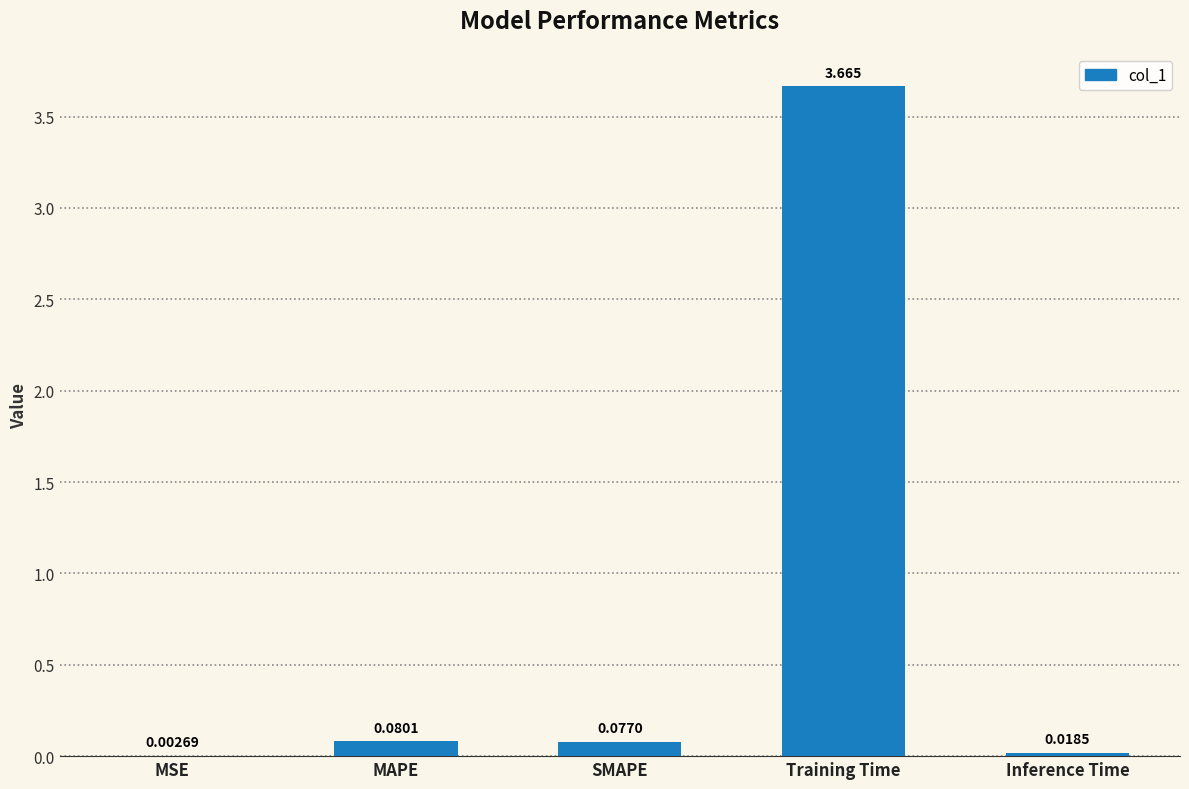

What is the average value?

0.8